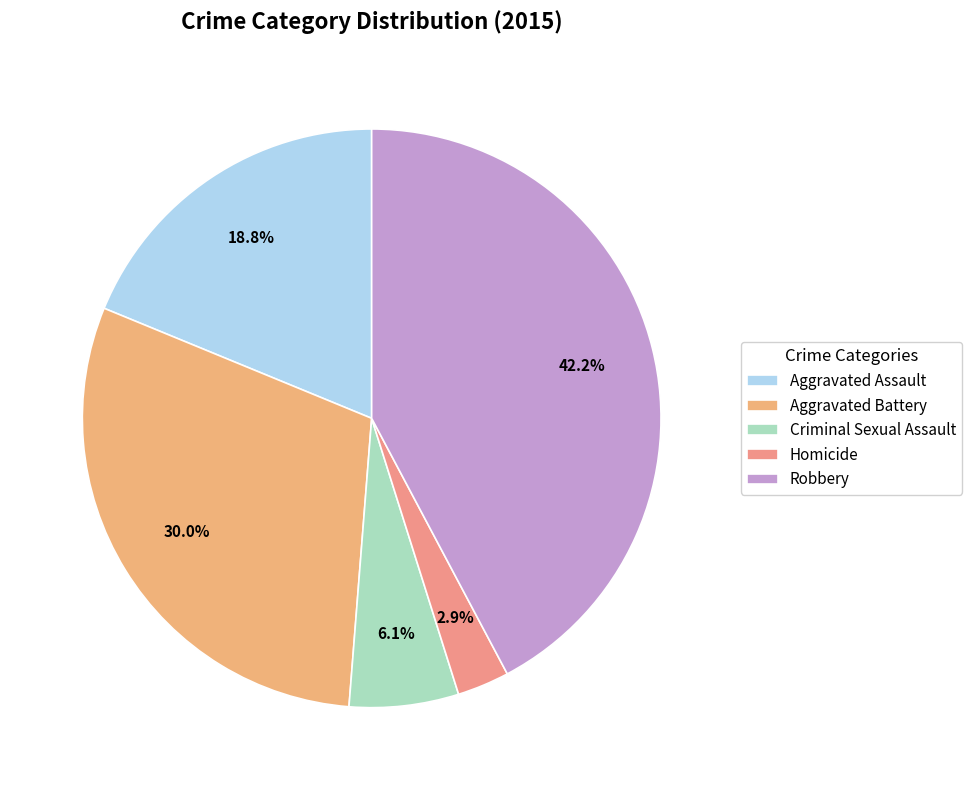

What percentage is the Criminal Sexual Assault slice, to the nearest percent?

6%